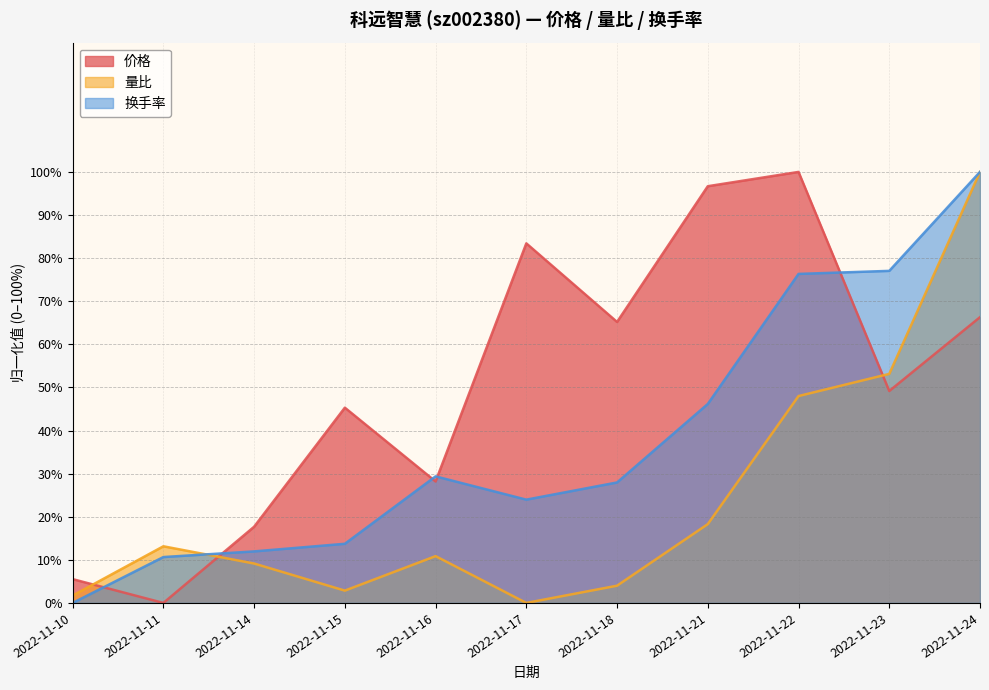

Which series has the largest range (max minus min)?

价格